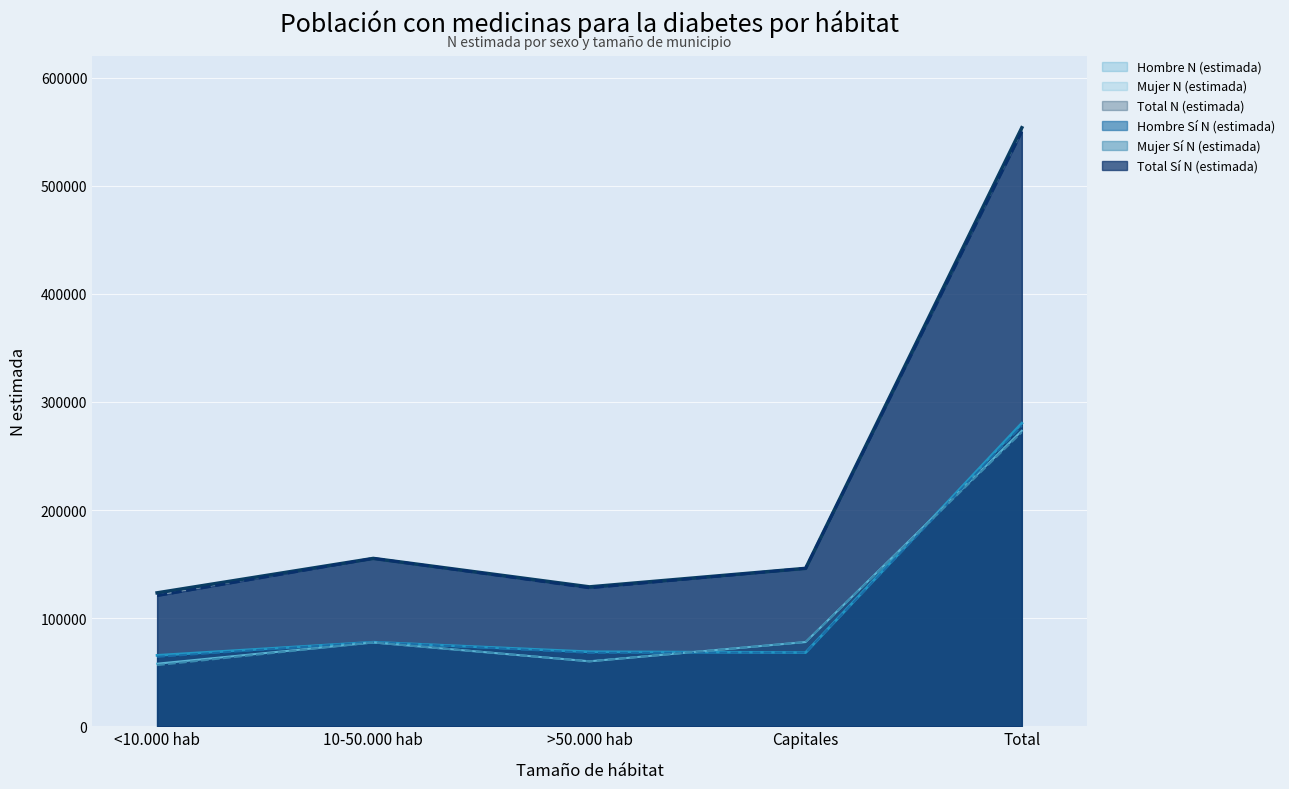

What is the value of the Mujer N (estimada) point at the 2nd from the left?

77529